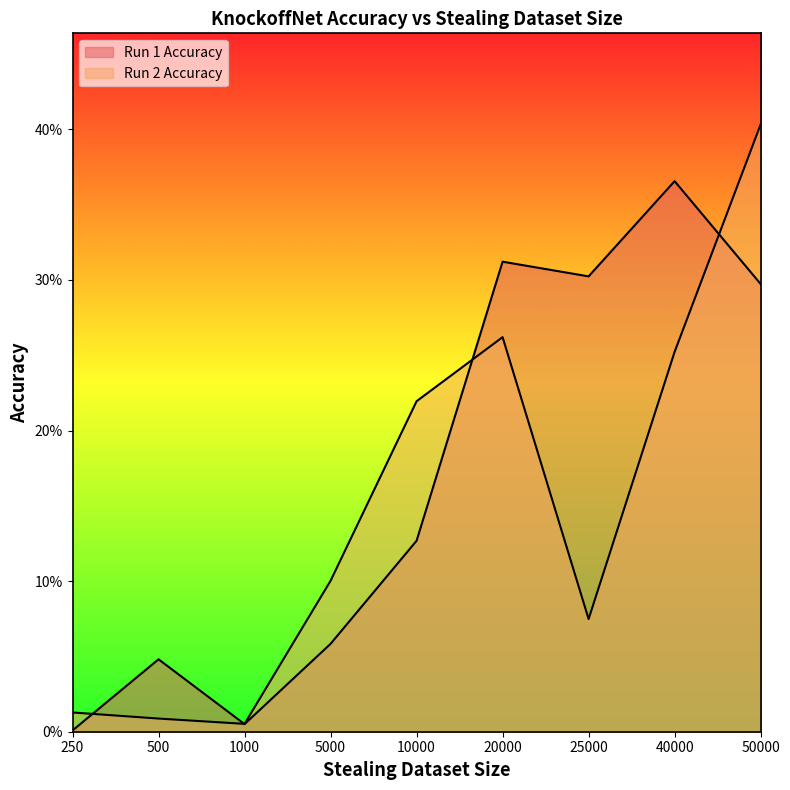

Where do Run 2 Accuracy and Run 1 Accuracy first cross each other?

250 and 500